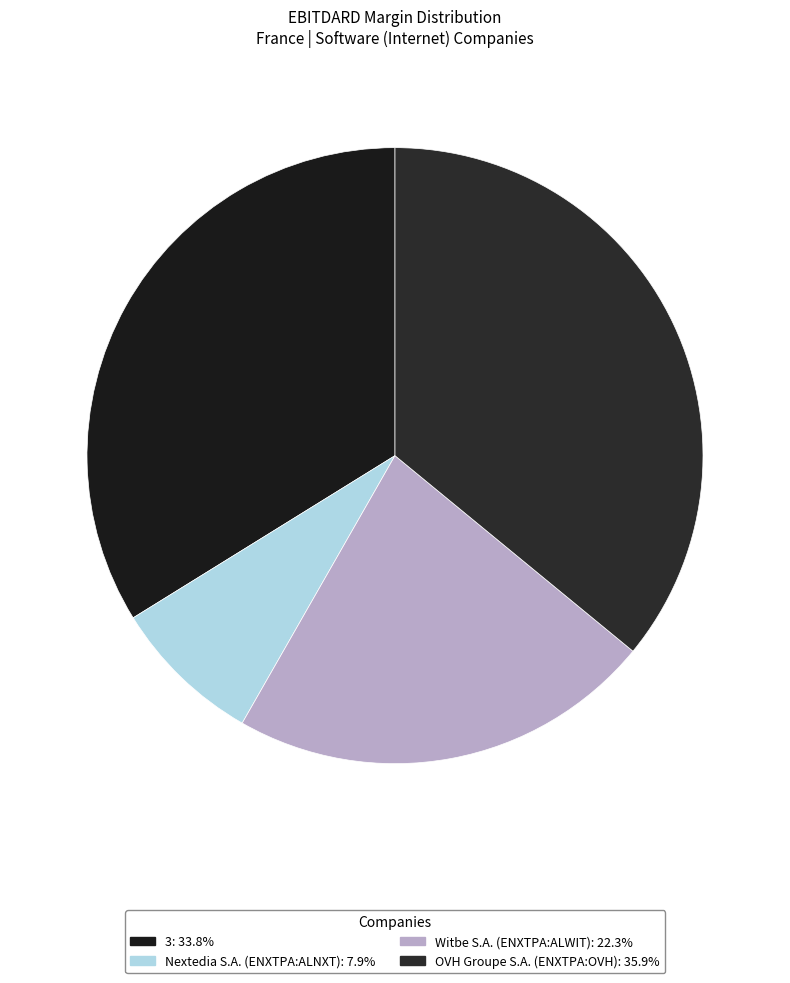

Which category has the smallest portion of the pie?

Nextedia S.A. (ENXTPA:ALNXT)